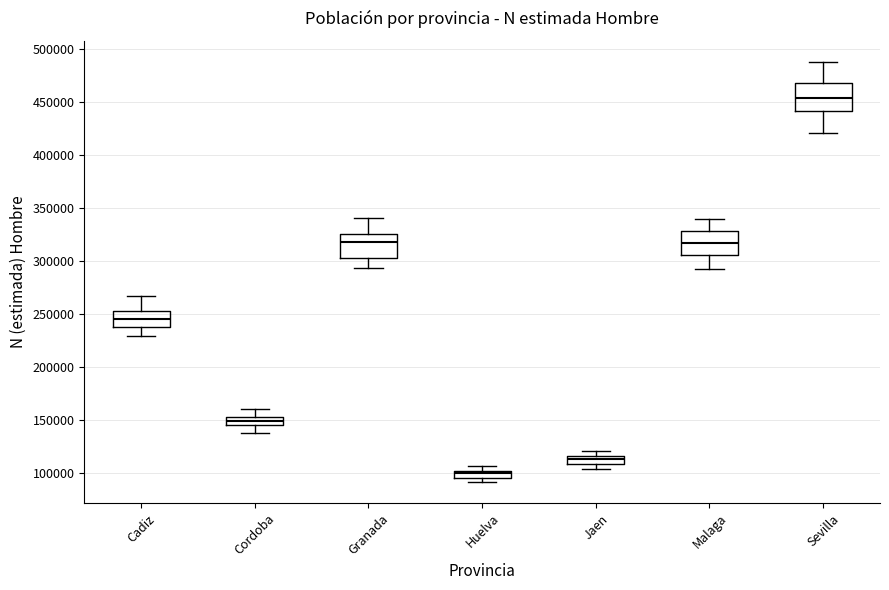

Where is the lower edge of the box for Granada on the y-axis? The values are not printed on the chart, so give them approximately, as read against the axis.

305000